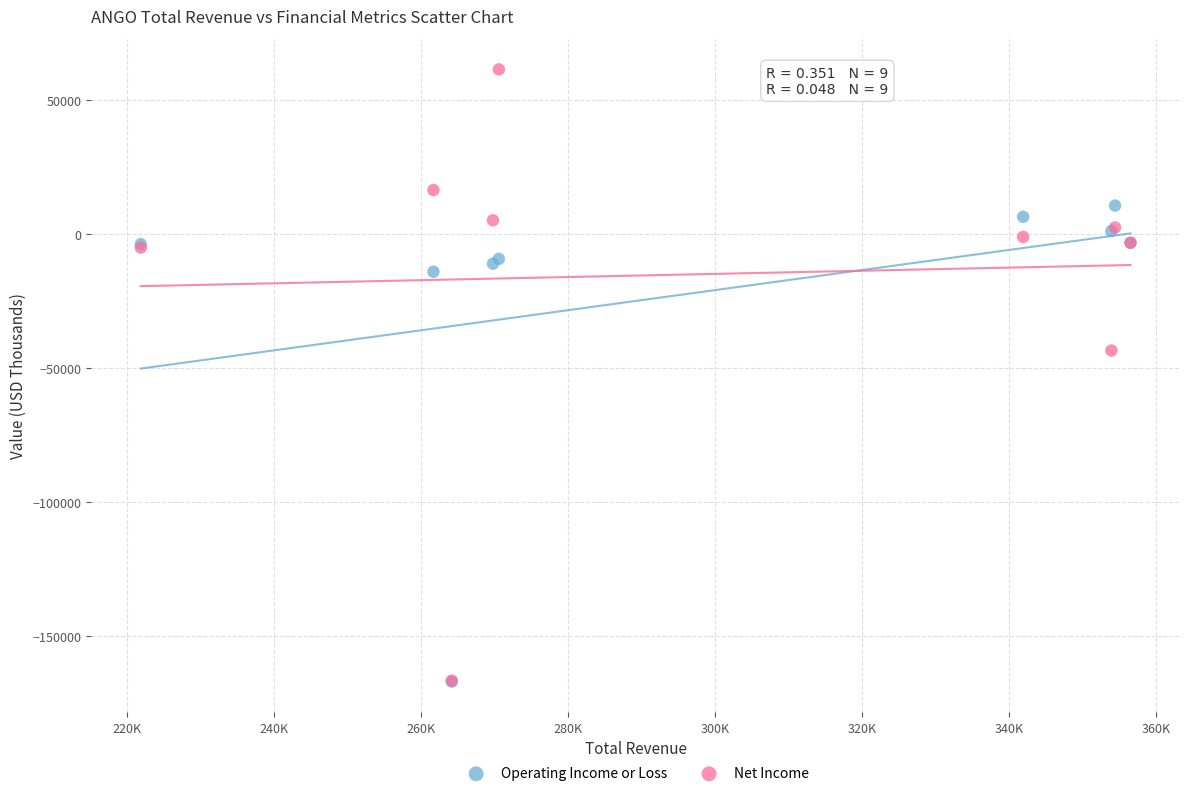

In the Operating Income or Loss series, what Y value is closest to -78300?

-14200